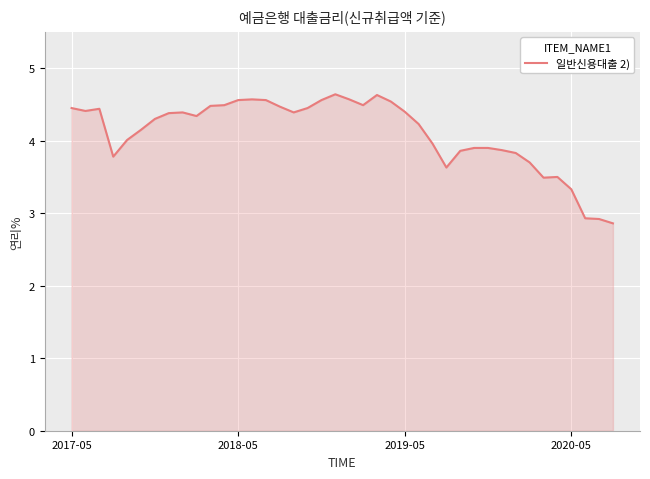

True or false: the data shows 4.5 at 2017-05.

True